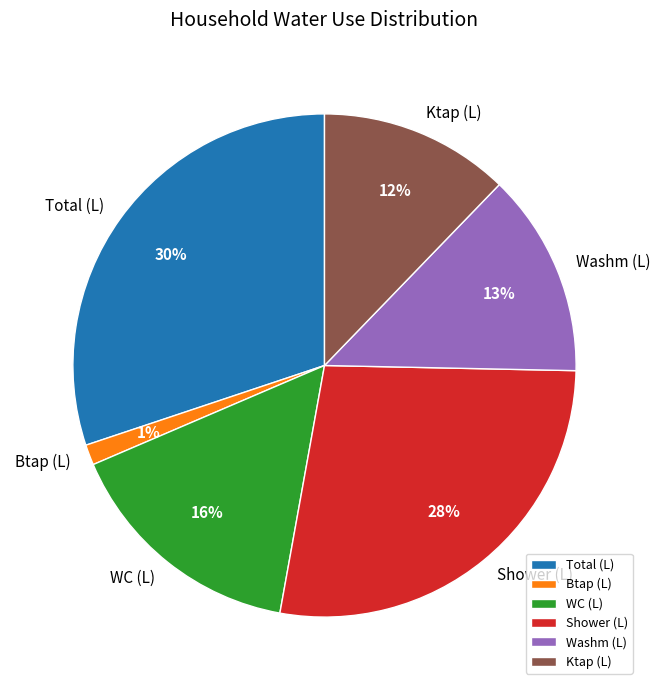

Between WC (L) and Ktap (L), which is larger?

WC (L)